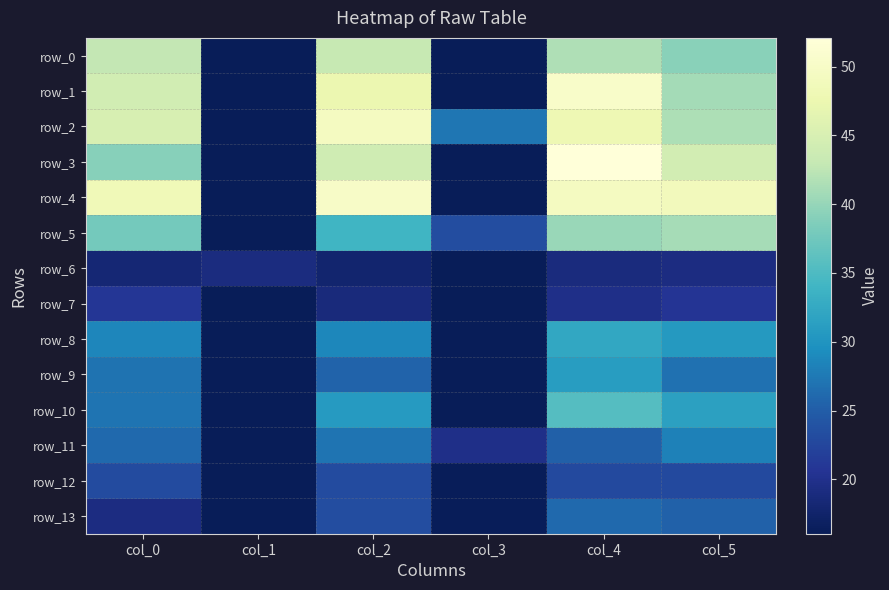

How many distinct data groups are displayed?

14